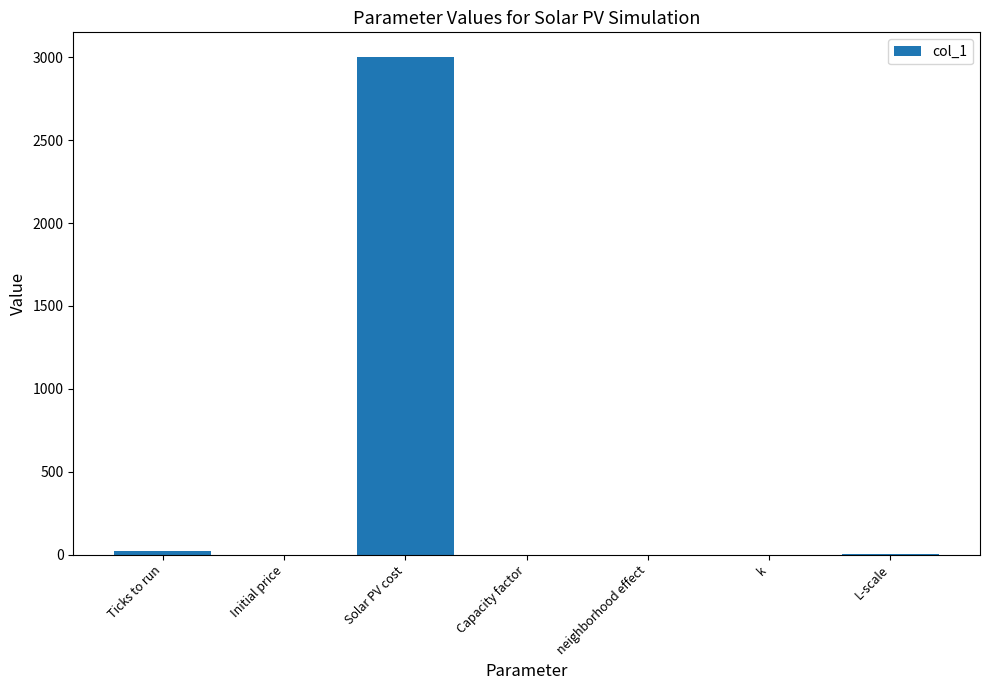

Which label corresponds to the largest value in the chart?

Solar PV cost